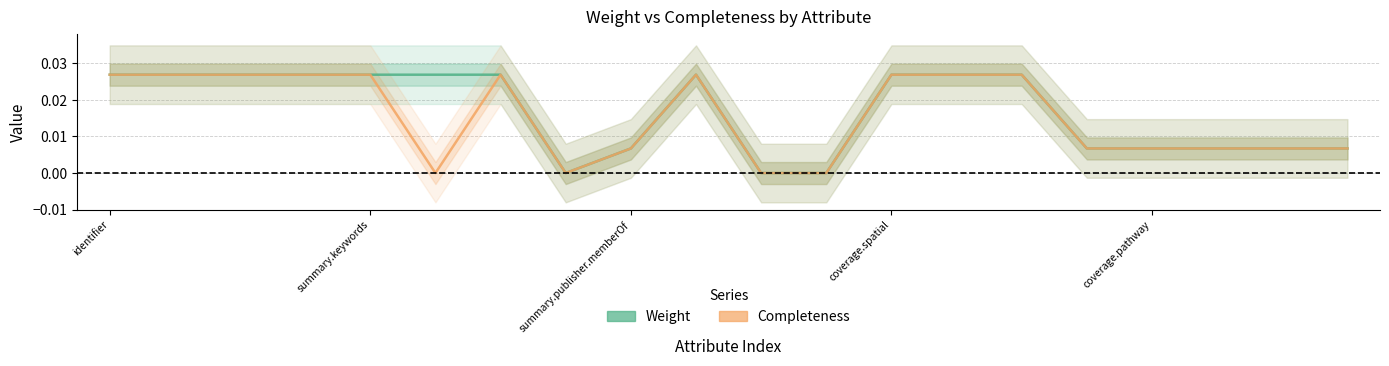

True or false: Completeness and Weight intersect in this chart.

False